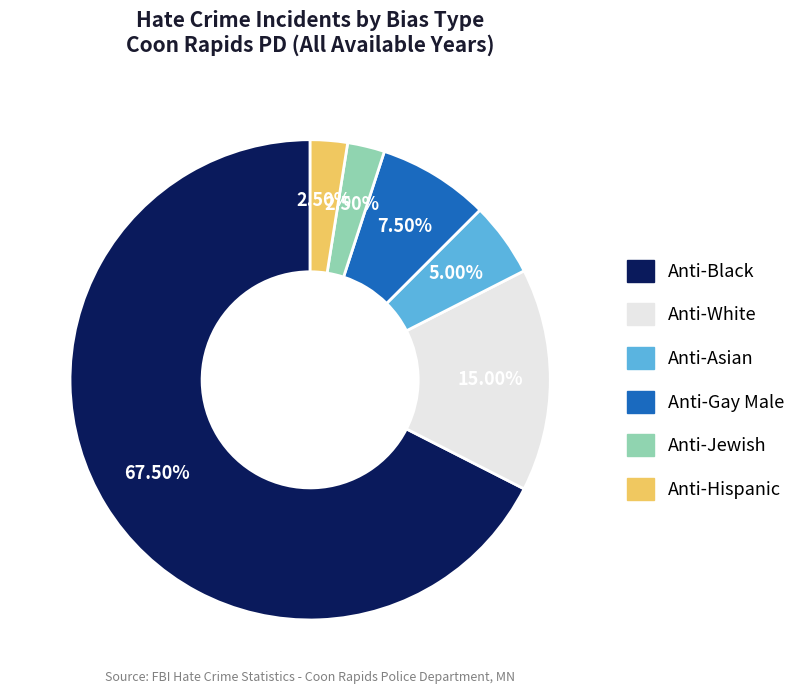

Does any single category account for the majority?

Yes